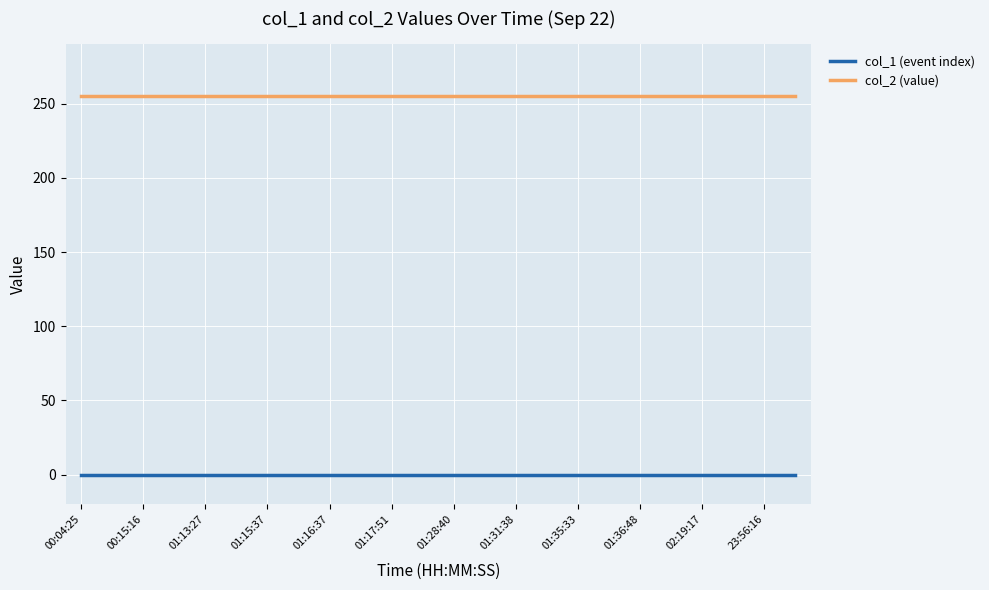

Which series has the largest total across all categories?

col_2 (value)